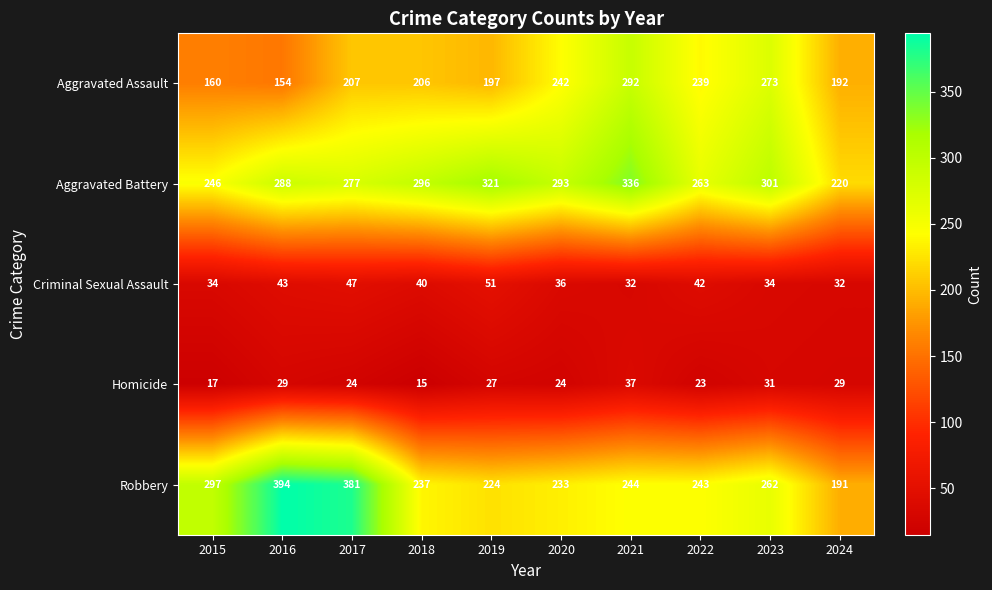

At which category does the chart reach its minimum across all series?

2018